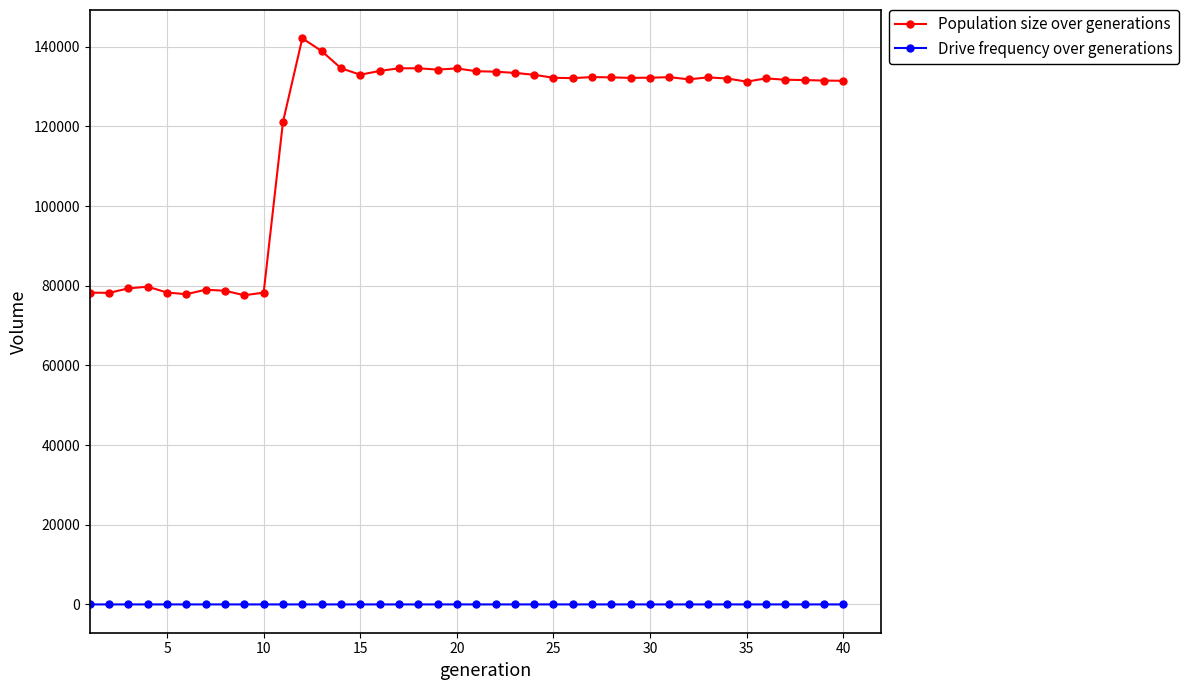

Which series has the widest spread of values?

Population size over generations